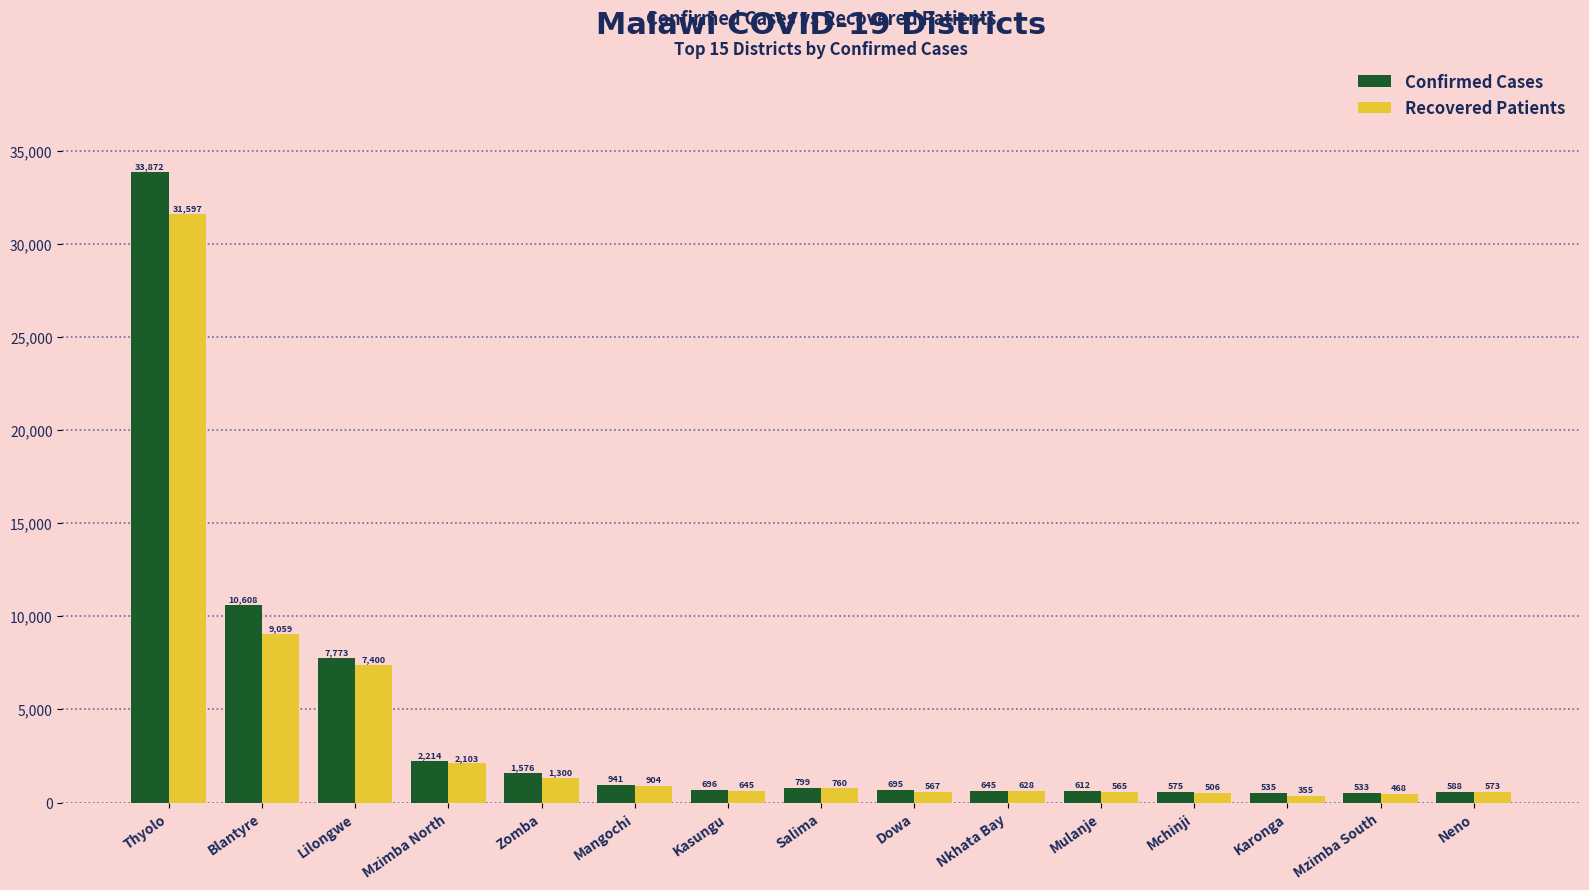

How many categories are shown in the chart?

15